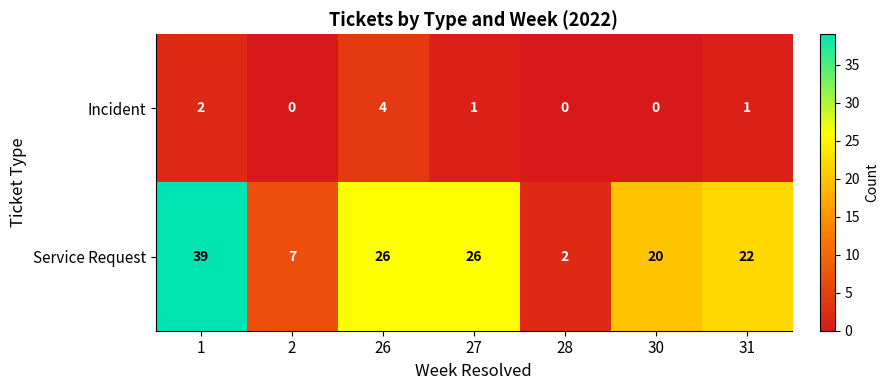

Which series has the widest spread of values?

Service Request